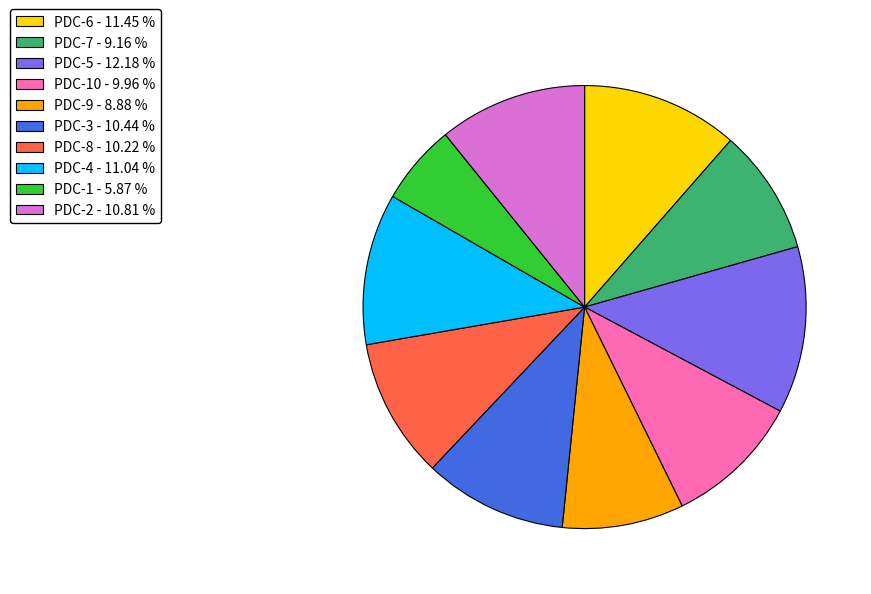

Do PDC-8 - 10.22 % and PDC-4 - 11.04 % together represent more than half of the pie?

No